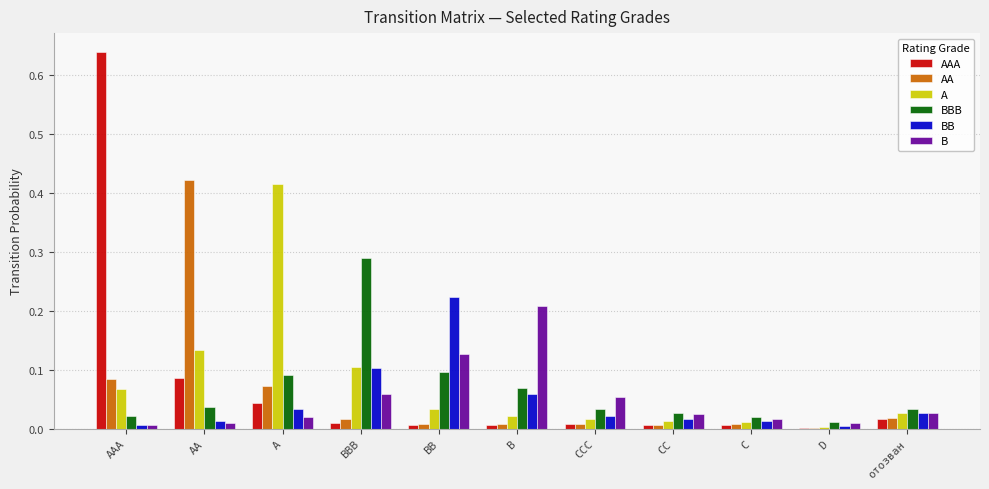

The B series shows 0.0 at AAA. True or false?

True